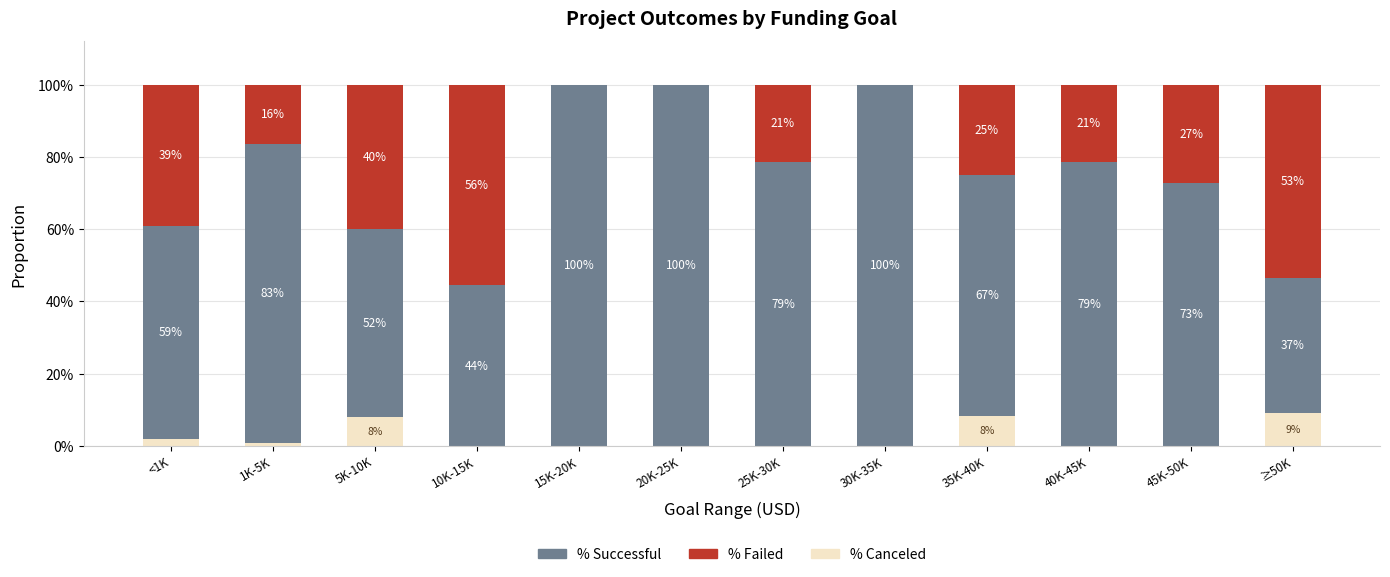

Between 30K-35K and 25K-30K, which is larger?

30K-35K